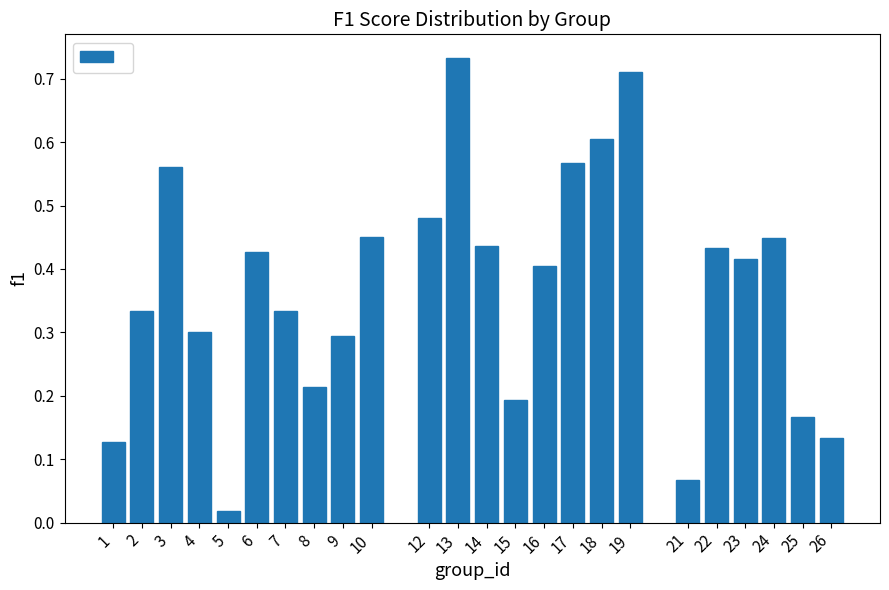

What is the change in value from 6 to 13?

+0.3